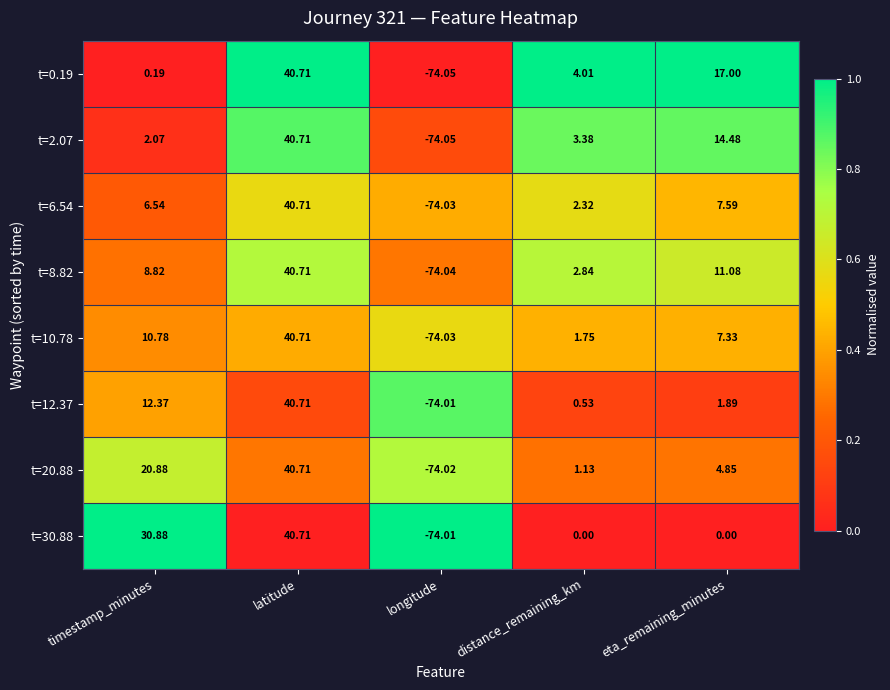

Rank the series at timestamp_minutes from highest to lowest value.

t=30.88, t=20.88, t=12.37, t=10.78, t=8.82, t=6.54, t=2.07, t=0.19